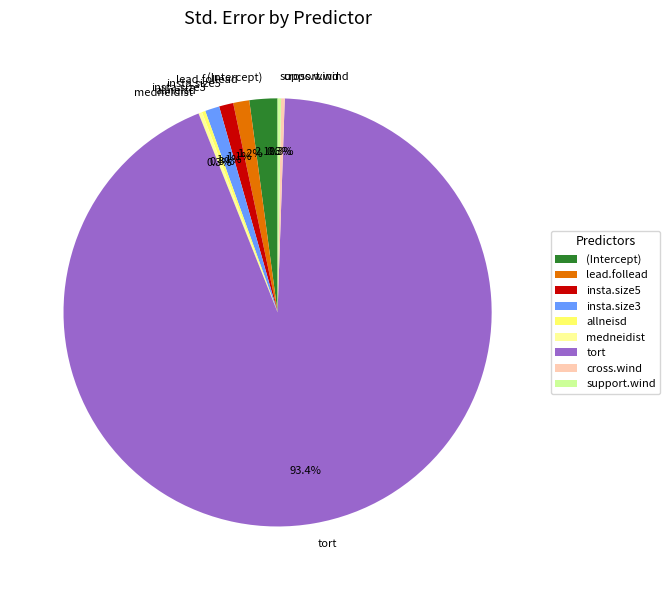

The lead.follead slice represents 1% of the pie. True or false?

True